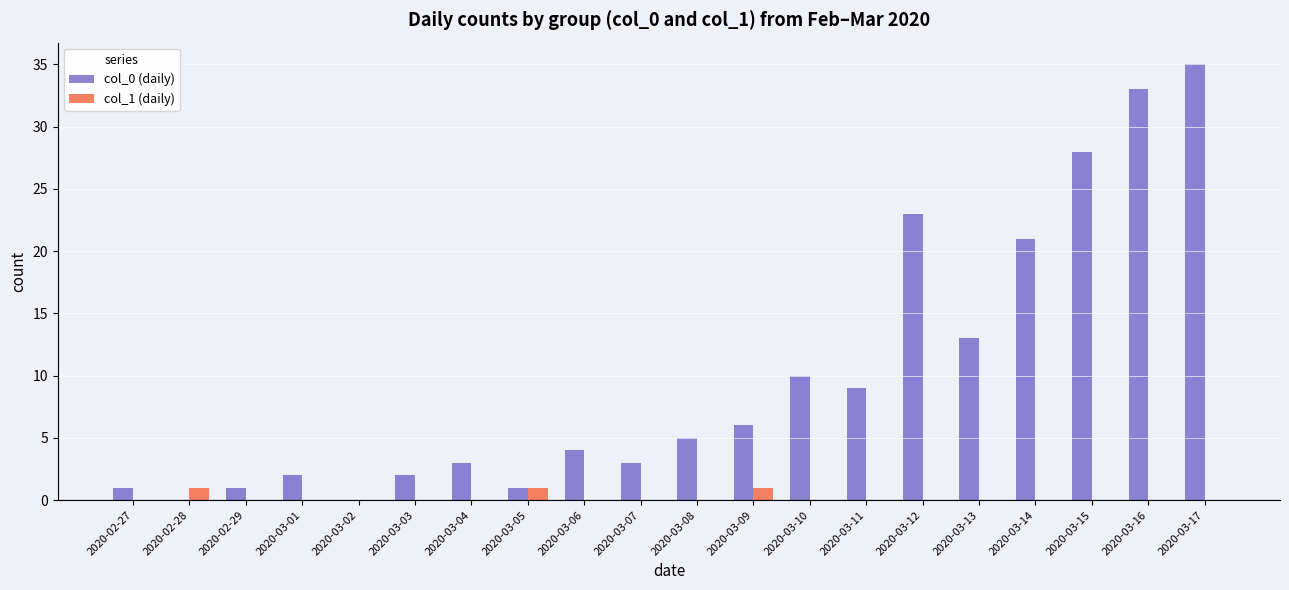

Which series has the largest total across all categories?

col_0 (daily)